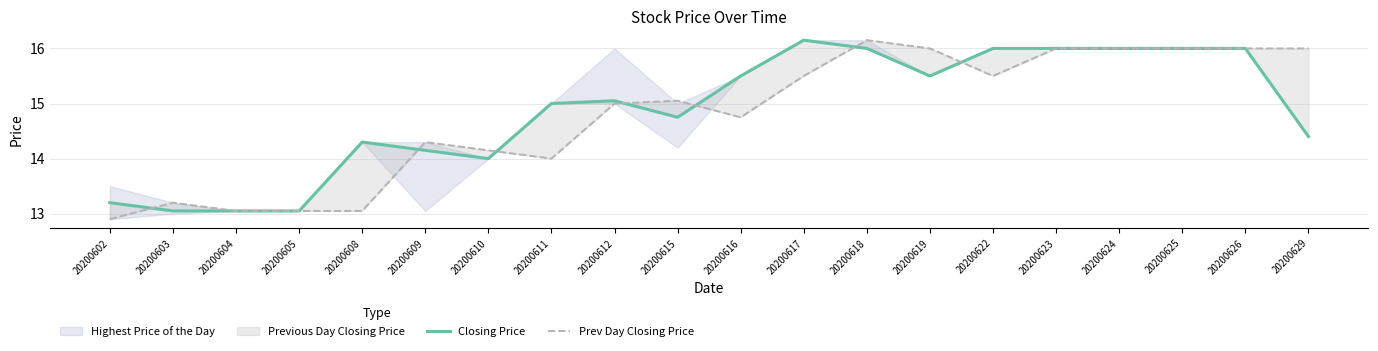

At 20200604, list the series in order from smallest to largest.

Closing Price, Prev Day Closing Price